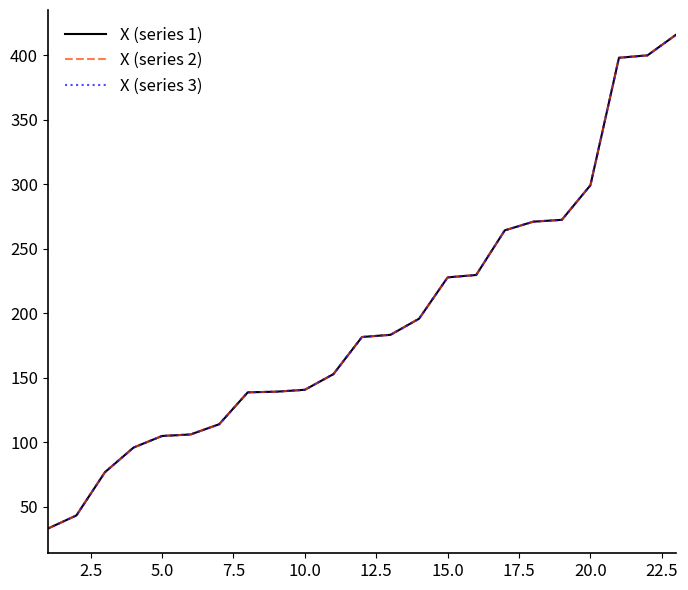

Does the chart have visible grid lines?

No